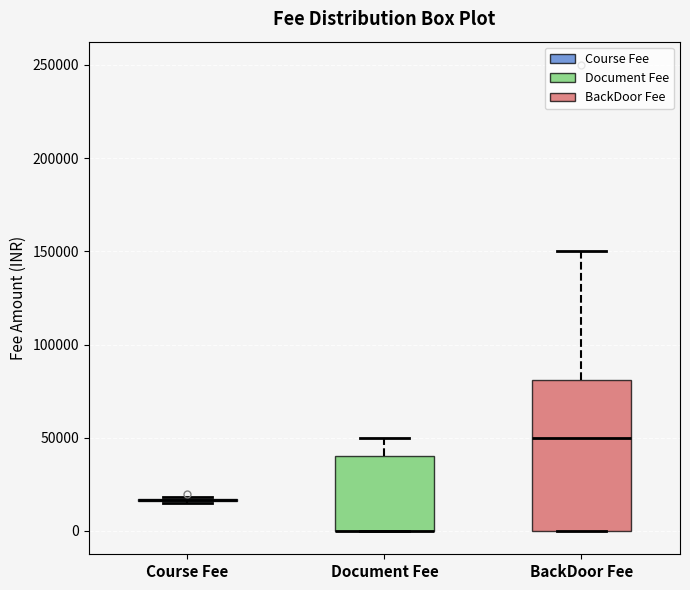

Where is the lower edge of the box for BackDoor Fee on the y-axis? The values are not printed on the chart, so give them approximately, as read against the axis.

0